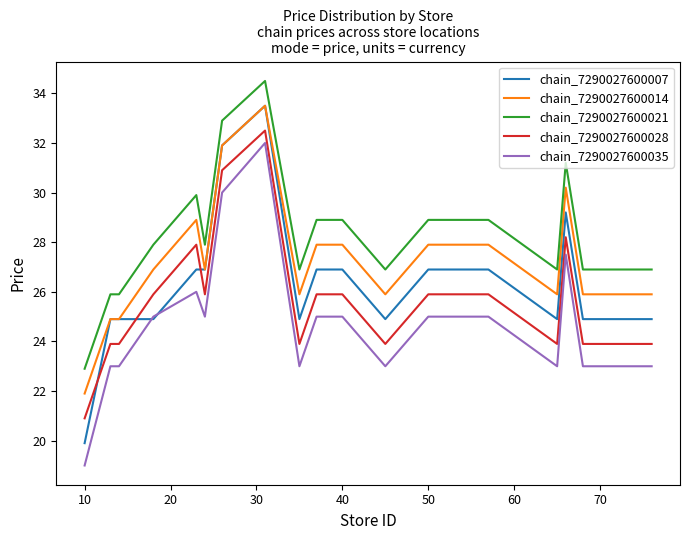

Which series has the widest spread of values?

chain_7290027600007